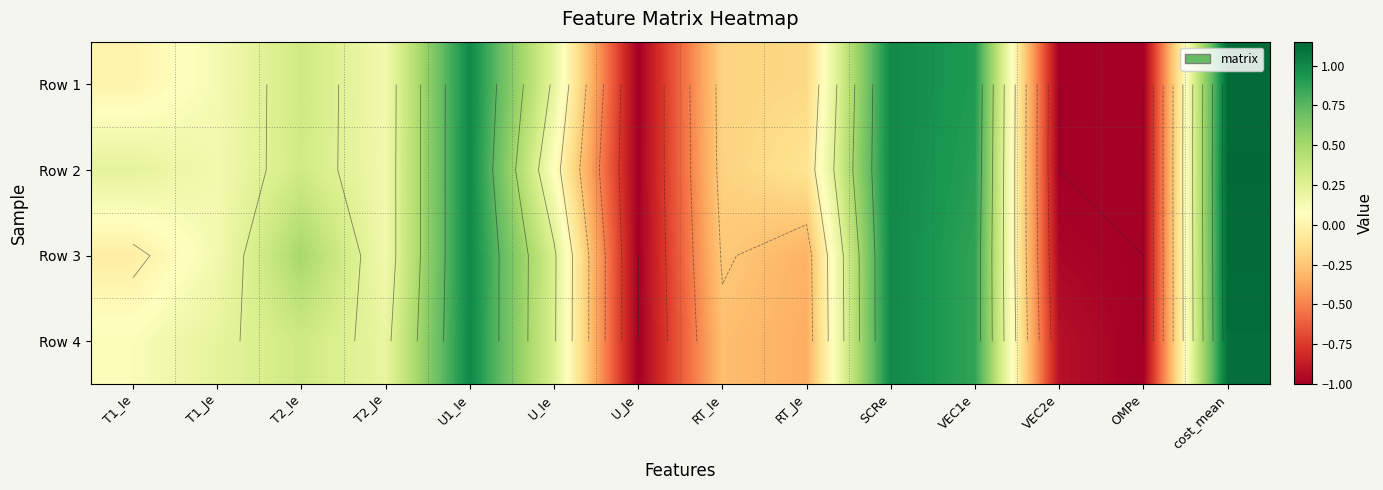

What is the spread (max minus min) of values at T1_Ie?

0.3